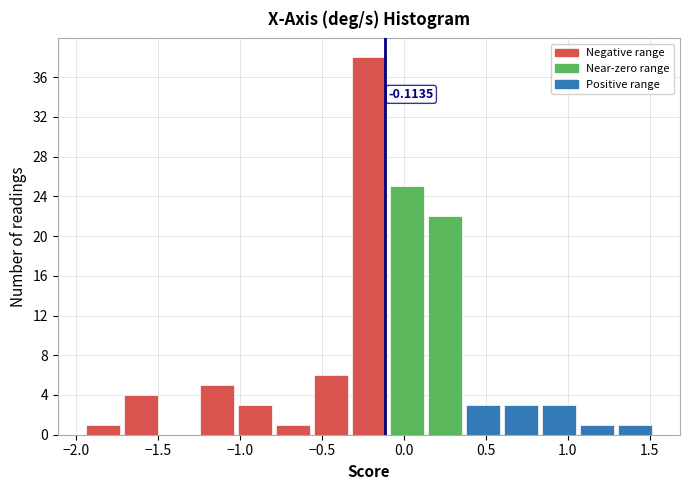

Over which range of the x-axis is the bar tallest?

-0.35 to -0.10